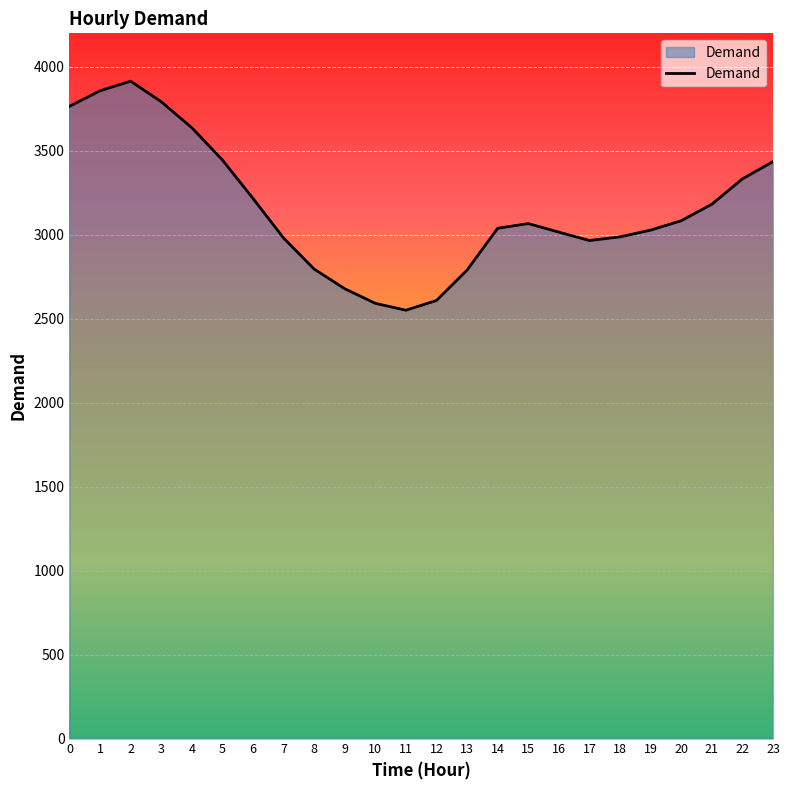

What is the difference between the maximum and minimum values?

1364